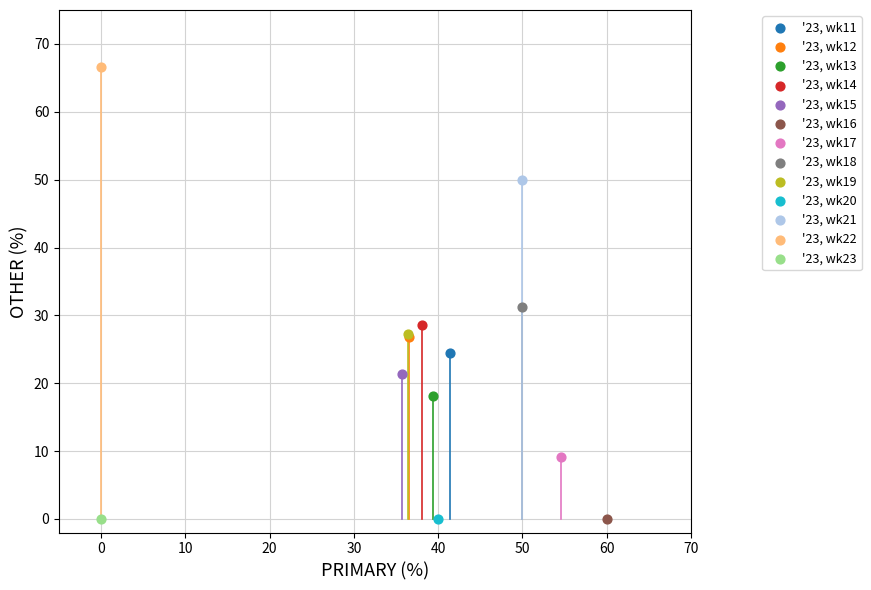

What are all the series names shown in the legend?

'23, wk11, '23, wk12, '23, wk13, '23, wk14, '23, wk15, '23, wk16, '23, wk17, '23, wk18, '23, wk19, '23, wk20, '23, wk21, '23, wk22, '23, wk23